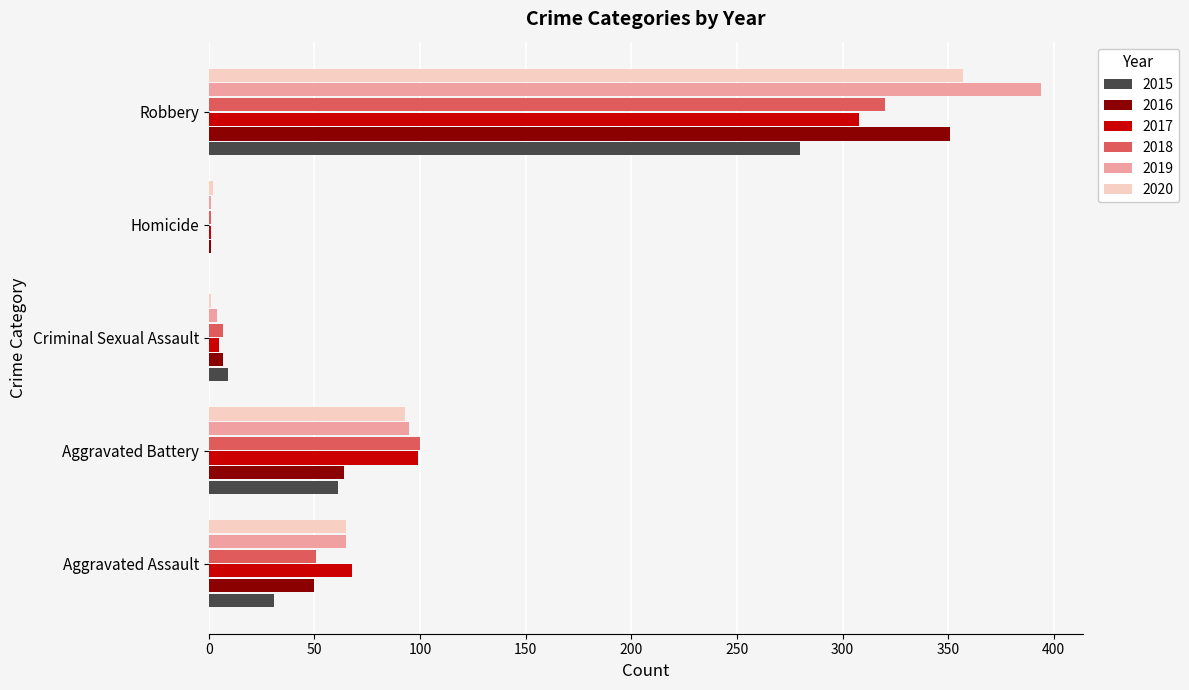

What is the sum of all 2015 values?

381